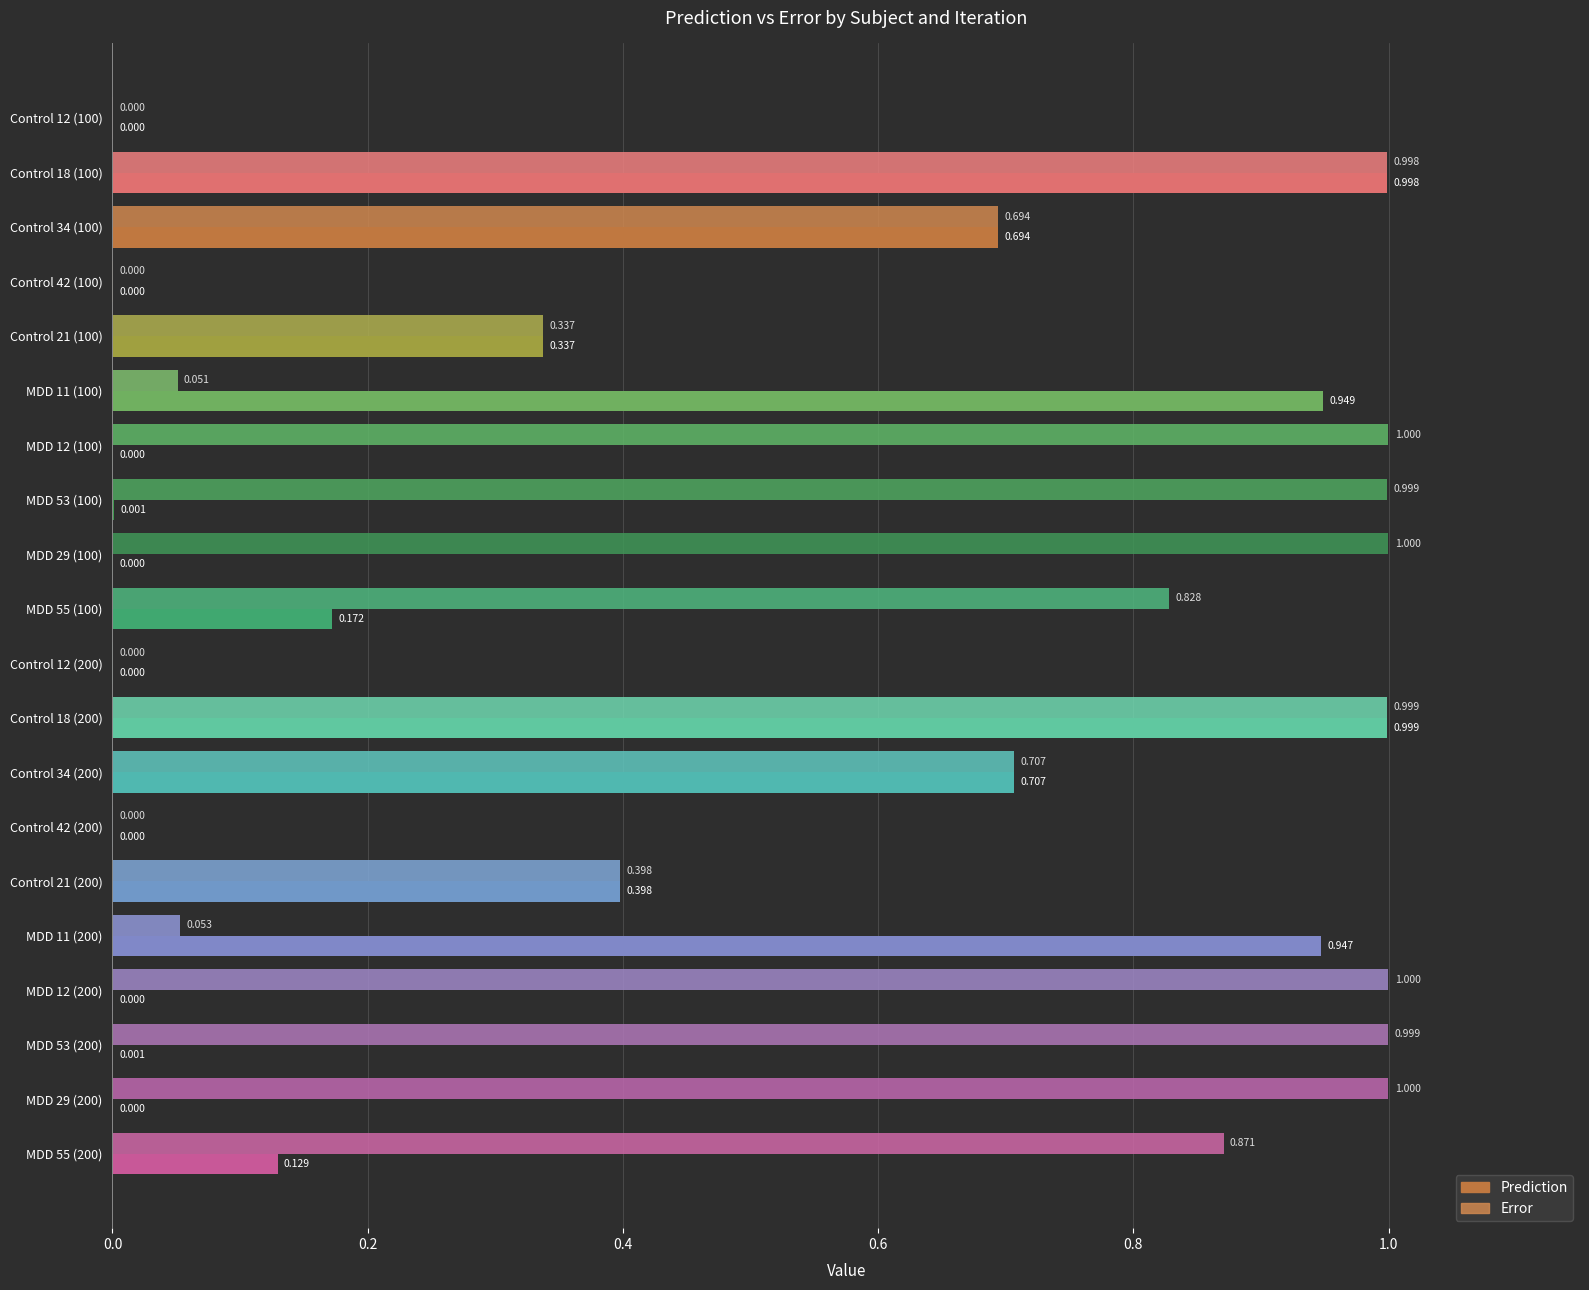

How many categories are shown in the chart?

20